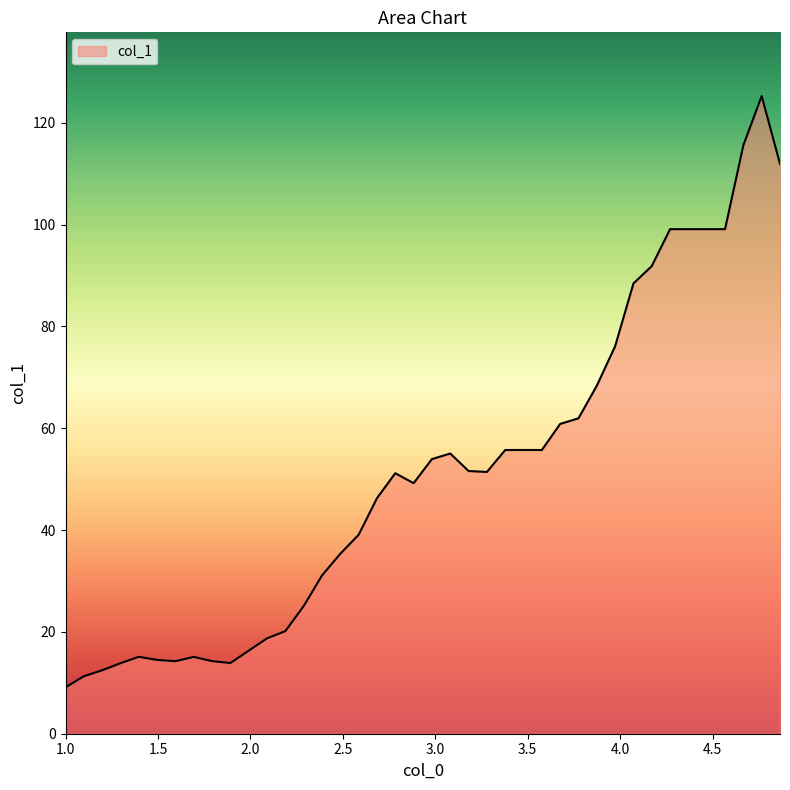

What is the minimum value shown in the chart?

9.1